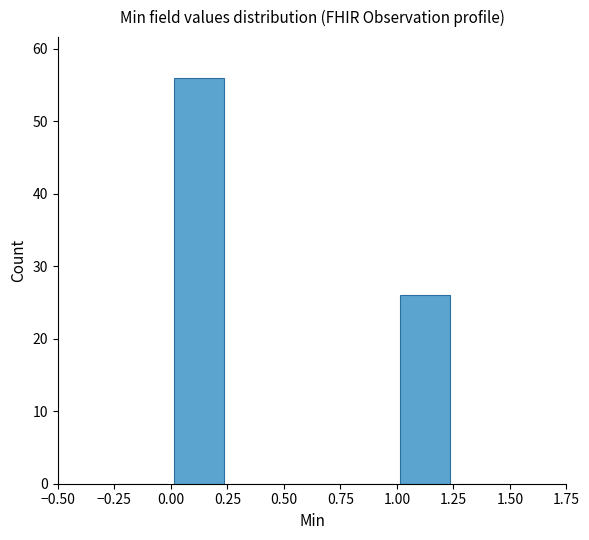

Reading left to right, list every bar in this chart as the range it spans on the x-axis followed by its height. The values are not printed on the chart, so give them approximately, as read against the axis.

-0.25 to 0.00: 0
0.00 to 0.25: 56
0.25 to 0.50: 0
0.50 to 0.75: 0
0.75 to 1.00: 0
1.00 to 1.25: 26
1.25 to 1.50: 0